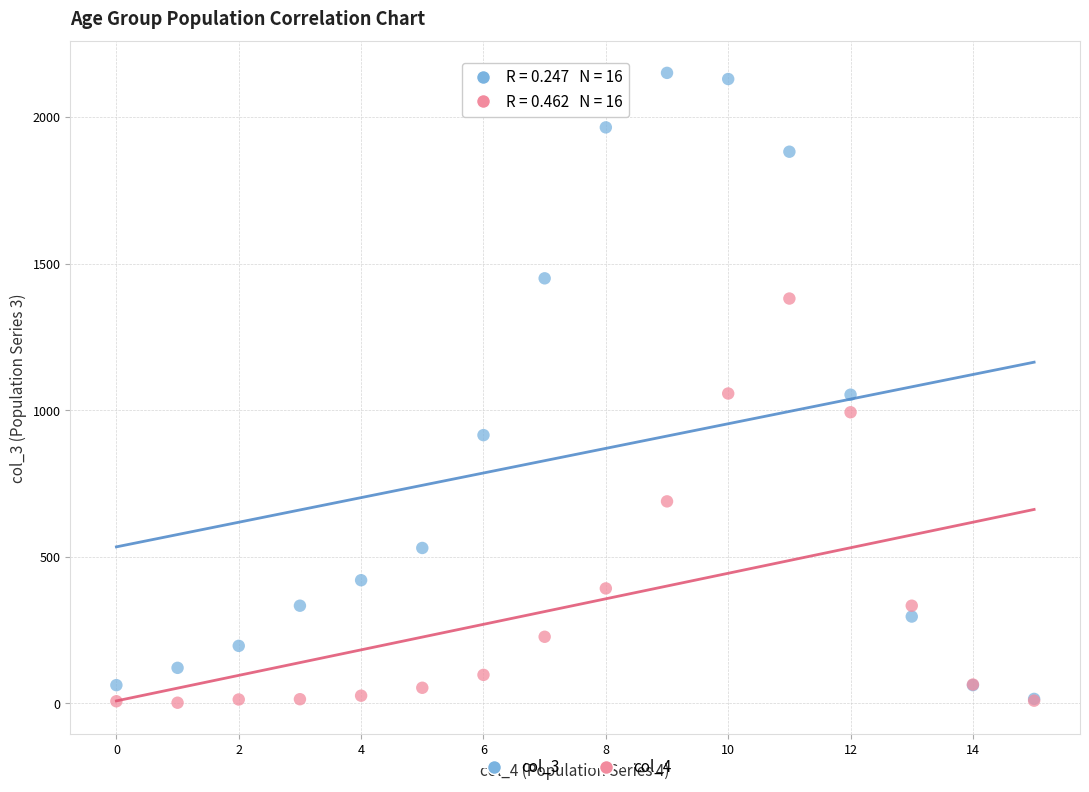

What are all the series names shown in the legend?

col_3, col_4